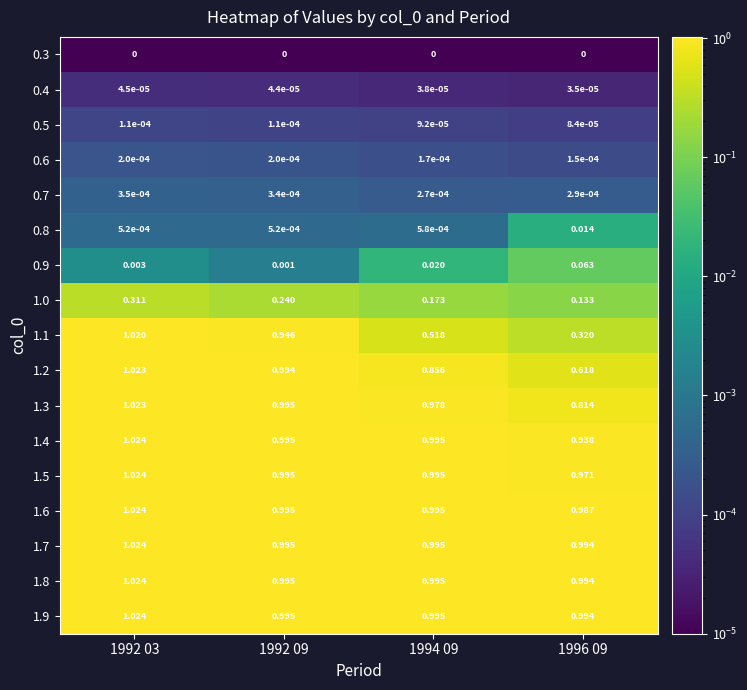

Is the value of 1.5 at 1996 09 greater than the value of 1.1 at 1992 09?

Yes